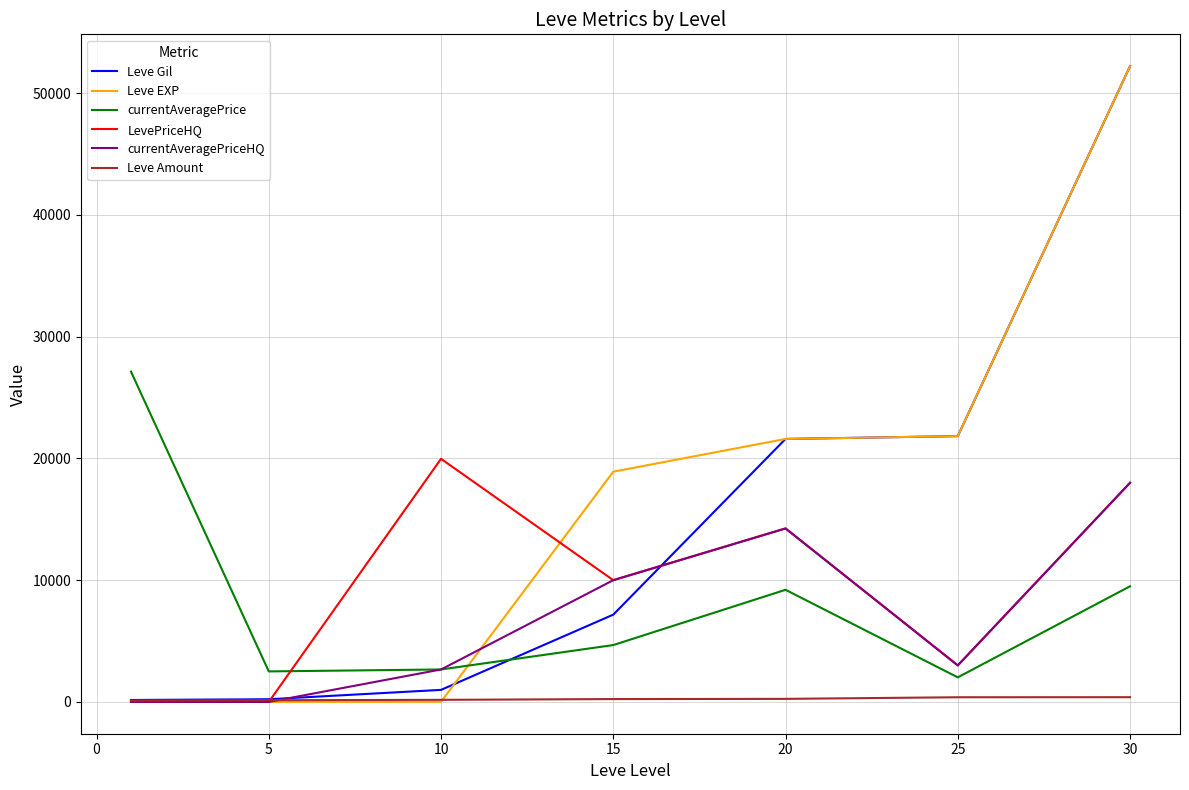

Which series has the largest total across all categories?

Leve EXP